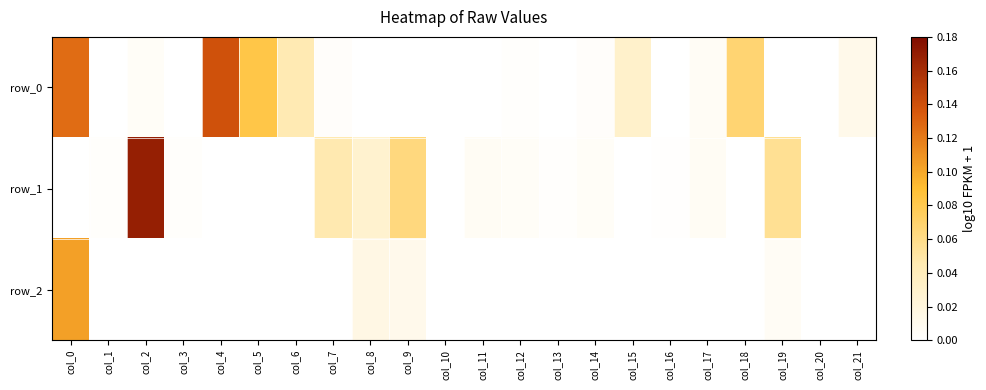

What is the difference between the second highest and second lowest values in the row_0 series?

0.1